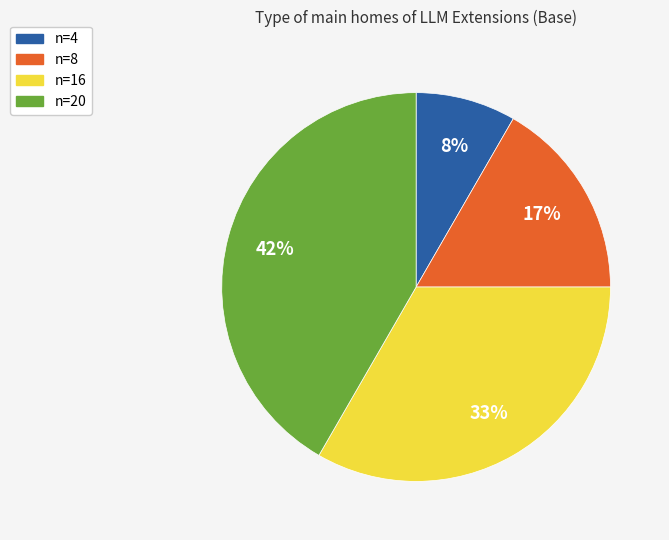

Is there a majority slice in this chart?

No